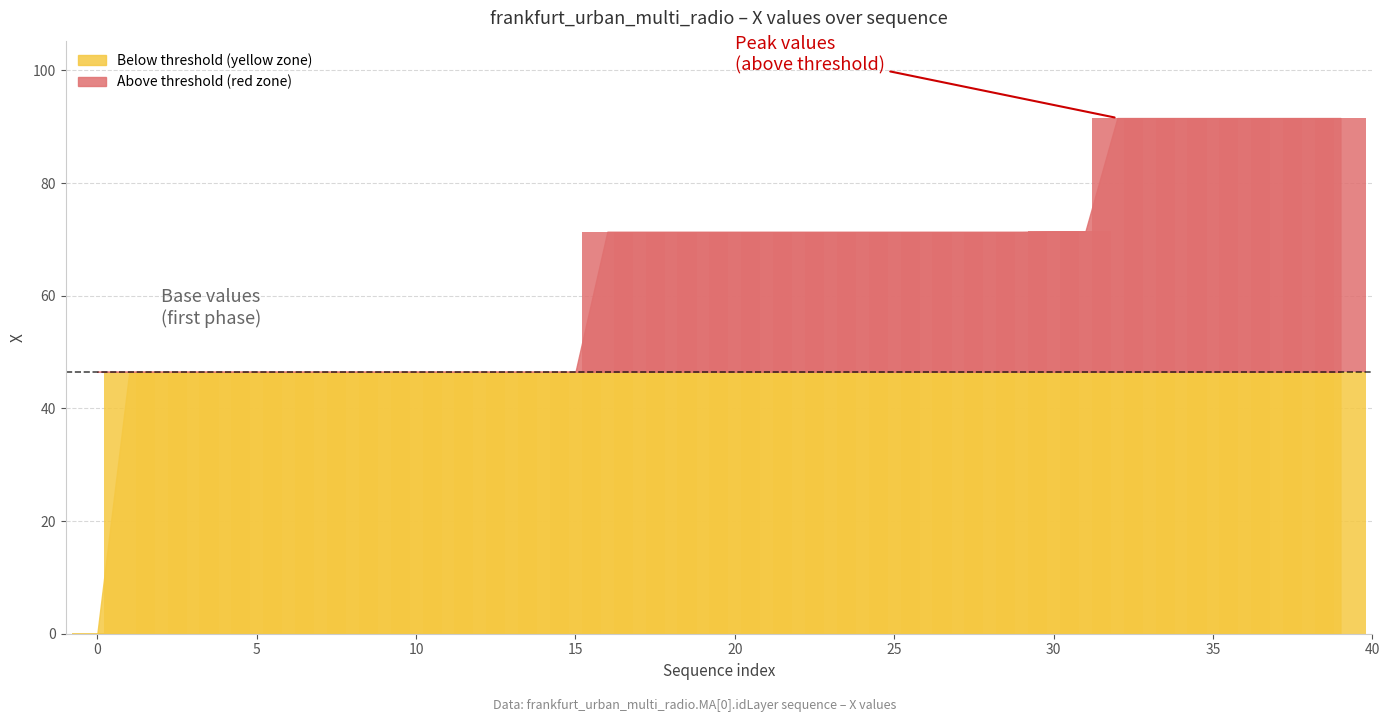

Rank the categories by value from lowest to highest.

0, 1, 2, 3, 4, 5, 6, 7, 8, 9, 10, 11, 12, 13, 14, 15, 16, 17, 18, 19, 20, 21, 22, 23, 24, 25, 26, 27, 28, 29, 30, 31, 32, 33, 34, 35, 36, 37, 38, 39